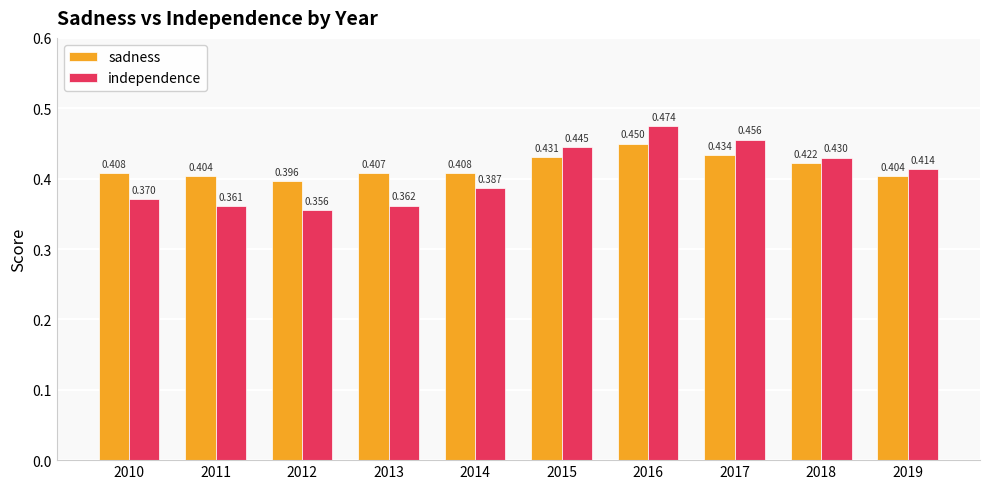

At how many categories does at least one series exceed 0?

10